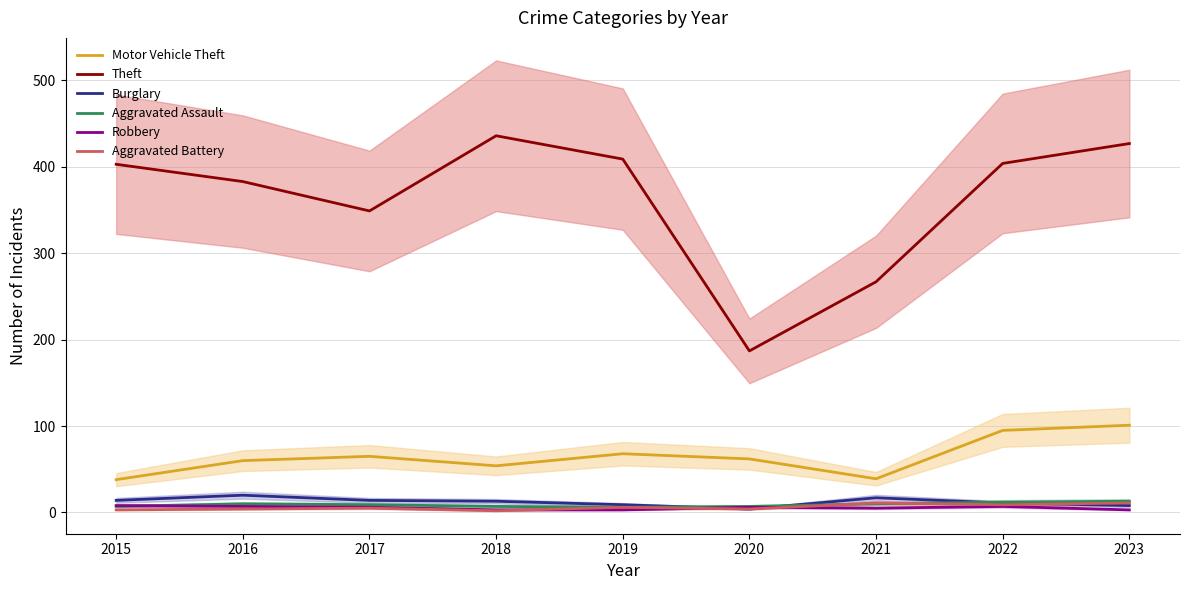

What is the difference between the second highest and minimum values in the Motor Vehicle Theft series?

57